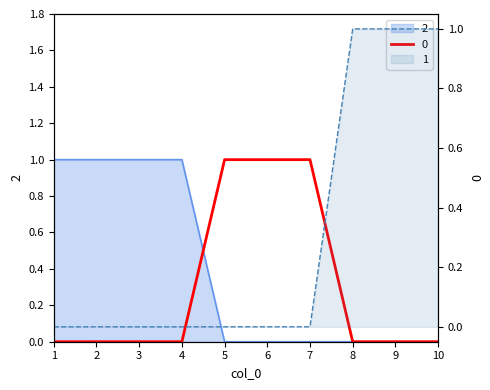

What is the difference between the 0 values at 10 and 5?

1